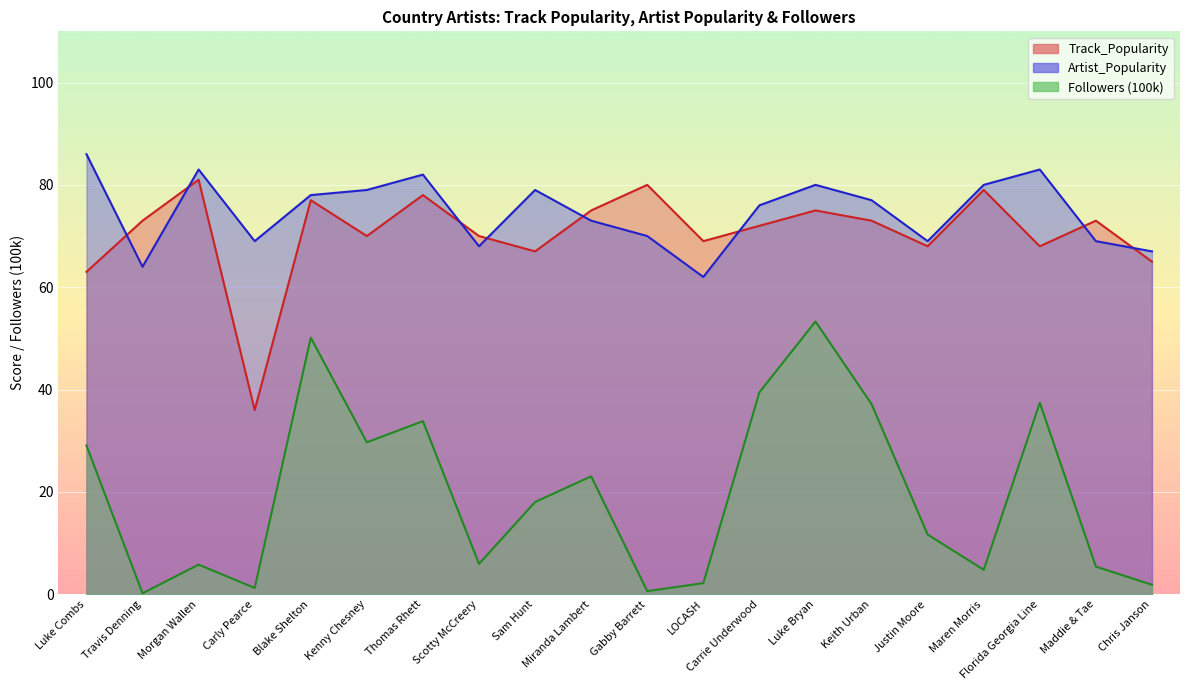

How many values in the Artist_Popularity series exceed 77?

9